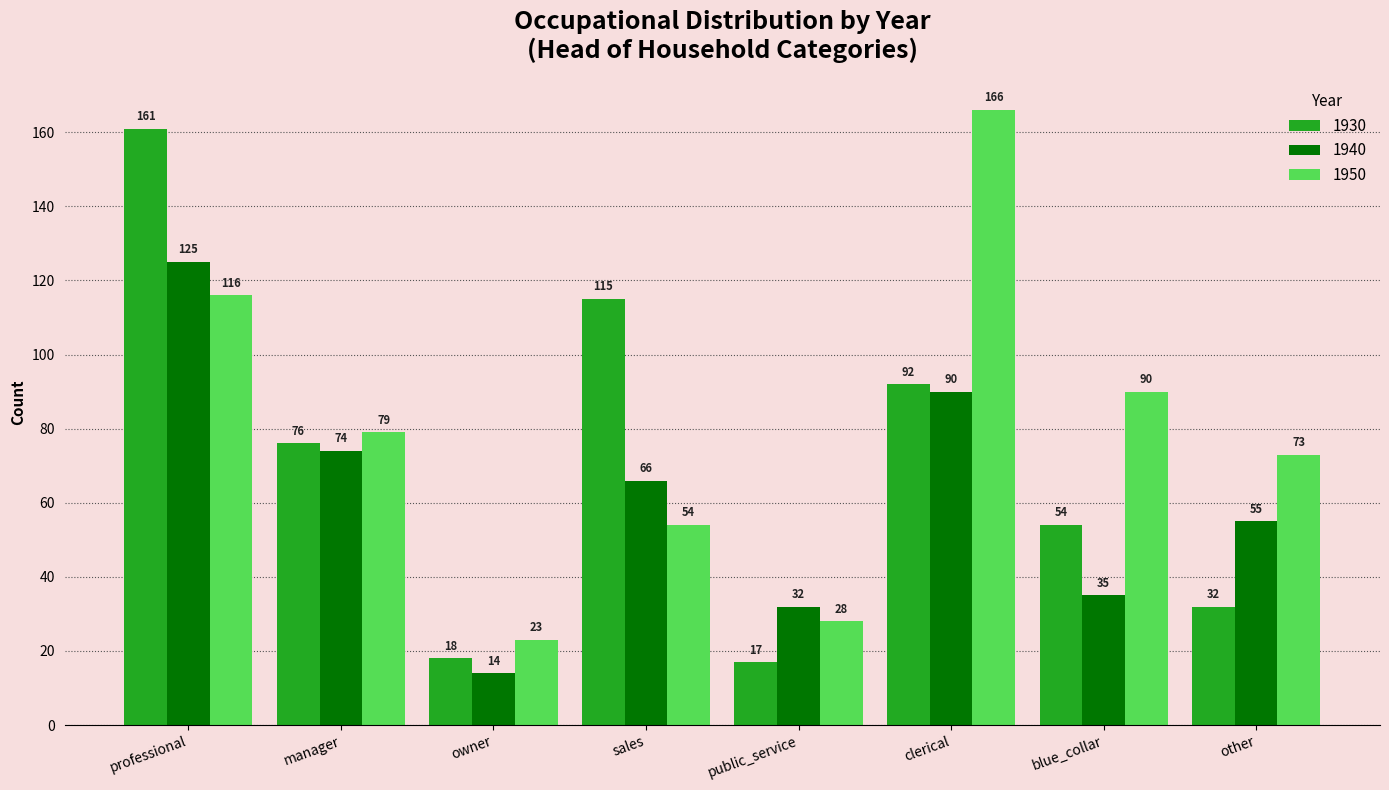

What is the total value across all series at blue_collar?

179